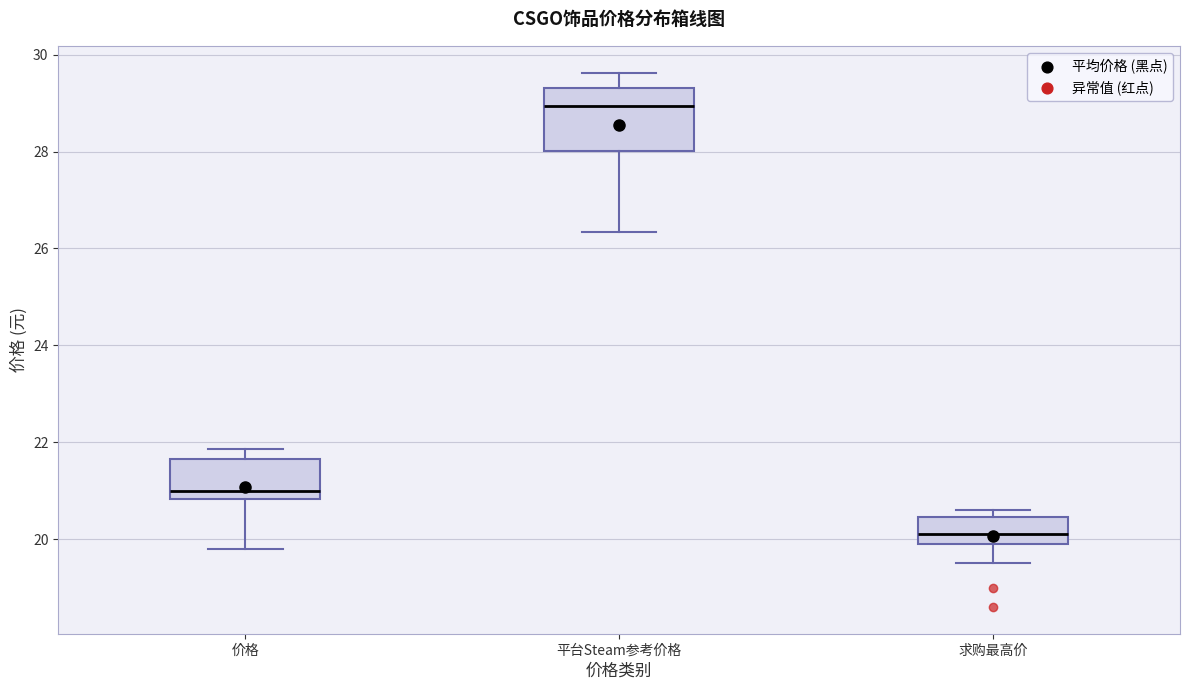

Where does the lower whisker of the box for 价格 end on the y-axis? The values are not printed on the chart, so give them approximately, as read against the axis.

19.8